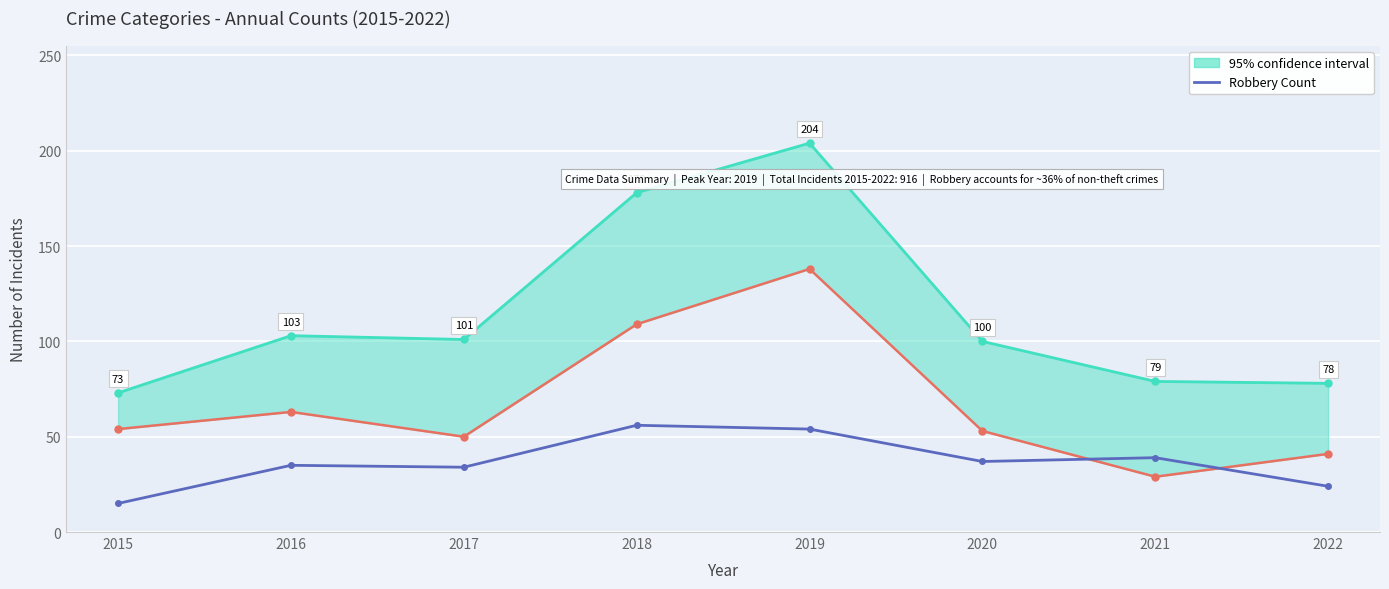

Rank the categories by value from highest to lowest.

2018, 2019, 2021, 2020, 2016, 2017, 2022, 2015